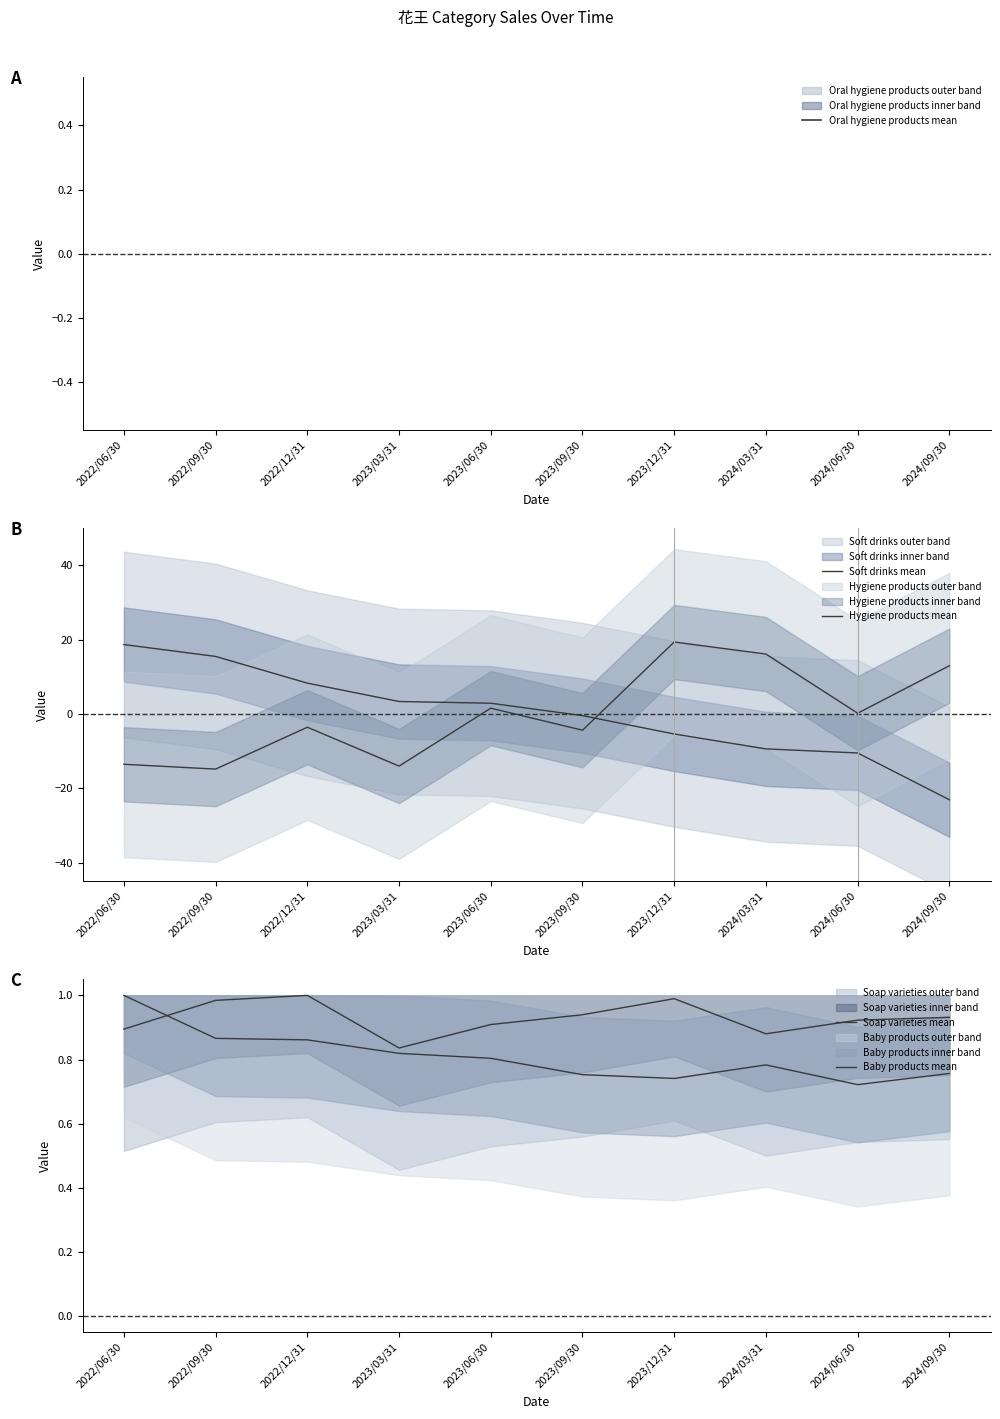

Where do Baby products mean and Hygiene products mean first cross each other?

2023/03/31 and 2023/06/30